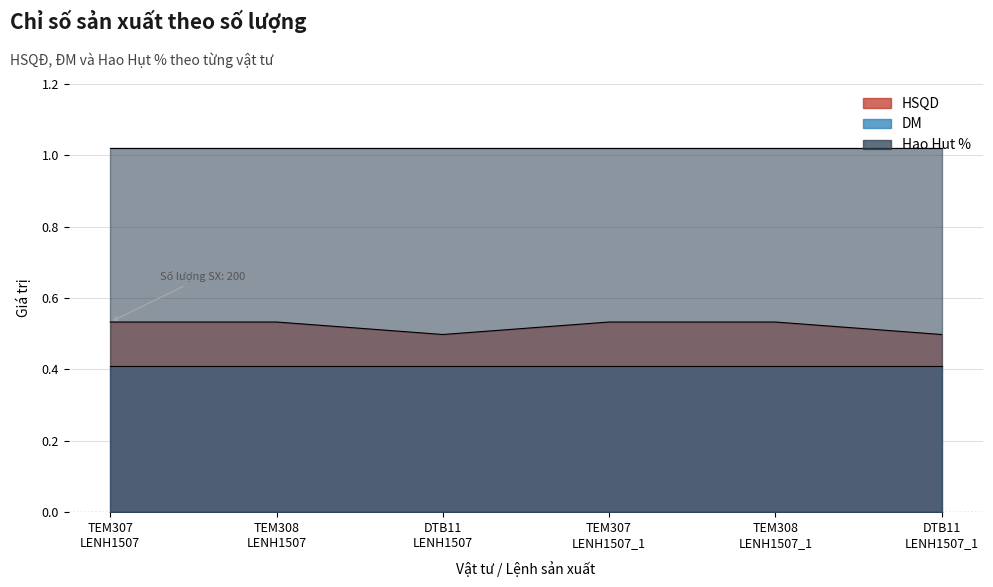

What is the average value of the DM series?

0.4